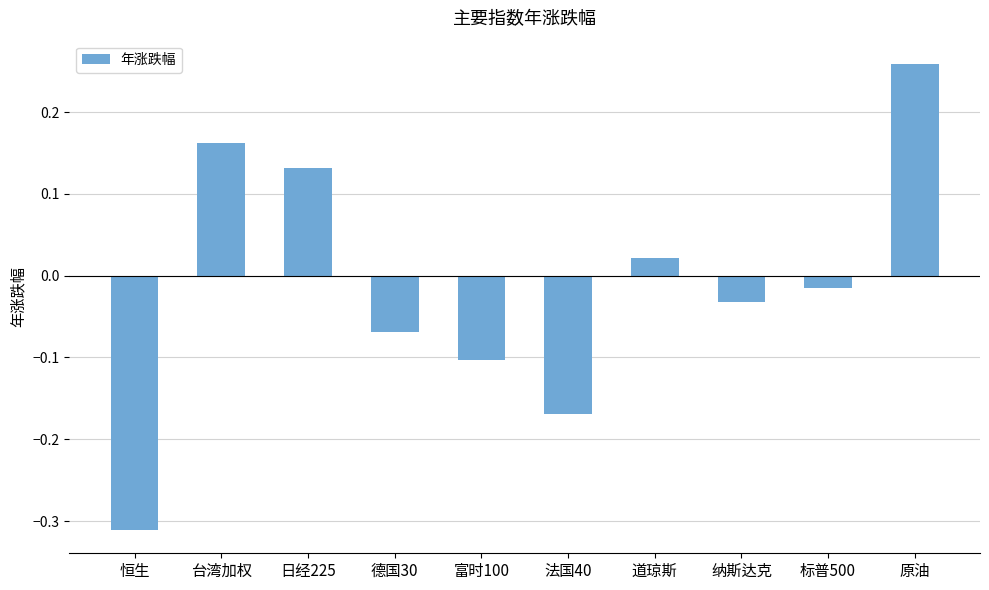

Which has a higher value, 德国30 or 法国40?

德国30